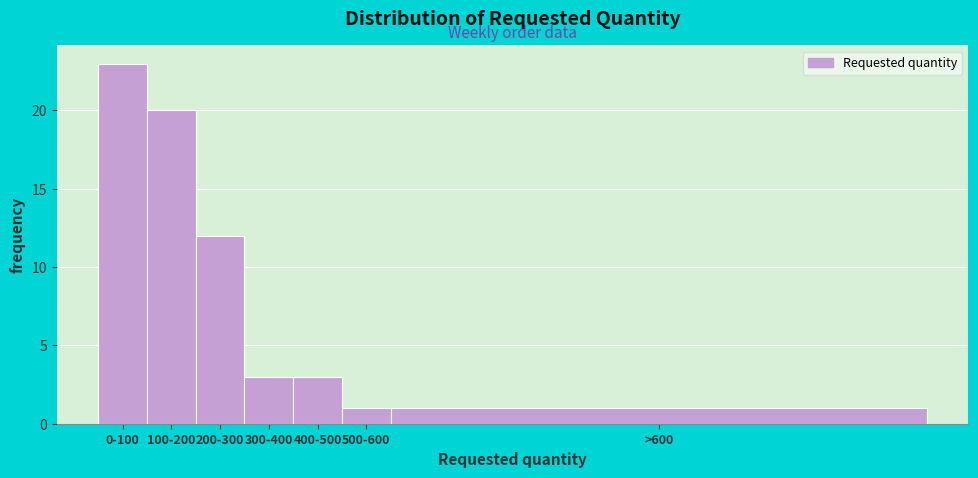

Reading left to right, transcribe all the data shown in this chart.

23	20	12	3	3	1	1